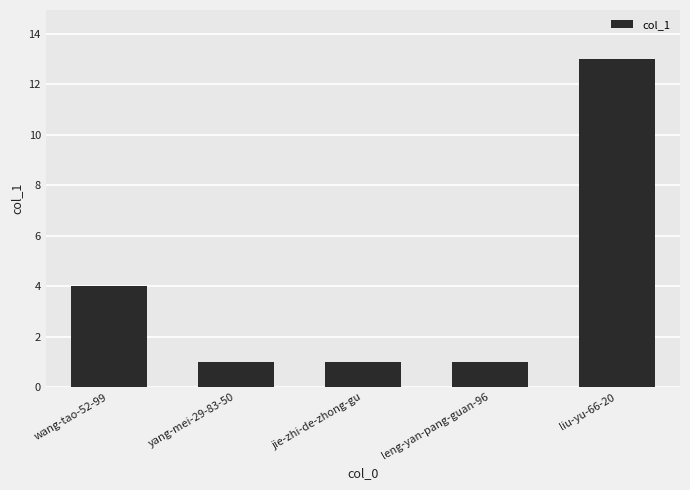

What is the greatest value displayed?

13